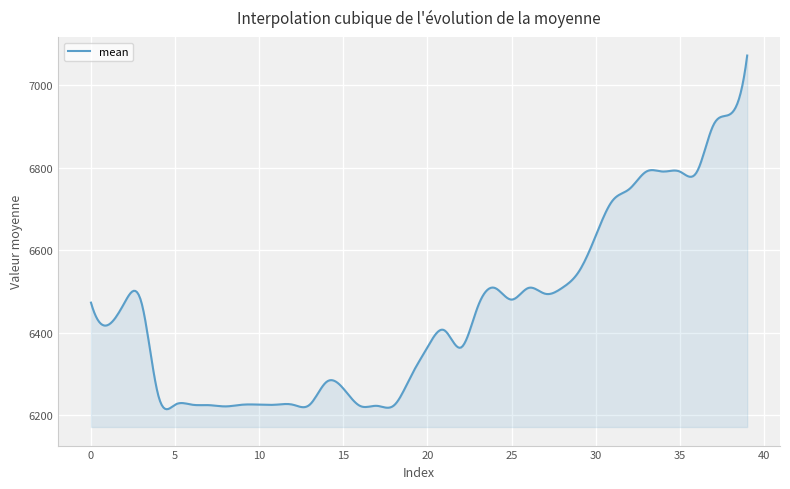

What is the maximum value shown in the chart?

7072.3